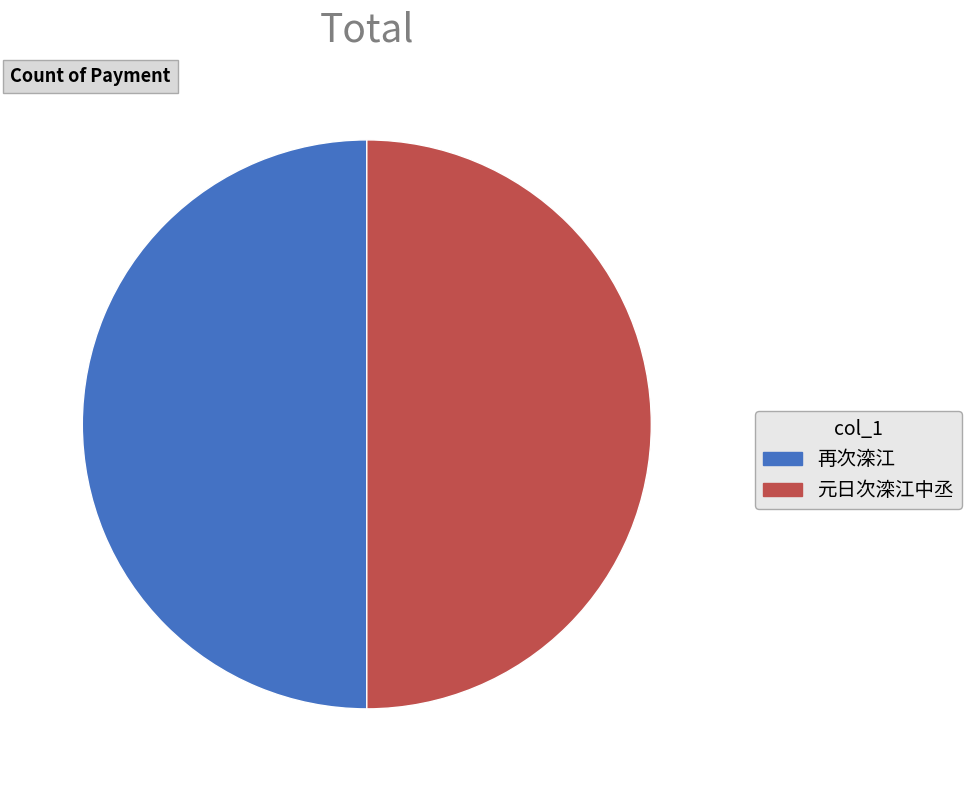

How many segments does this pie chart have?

2